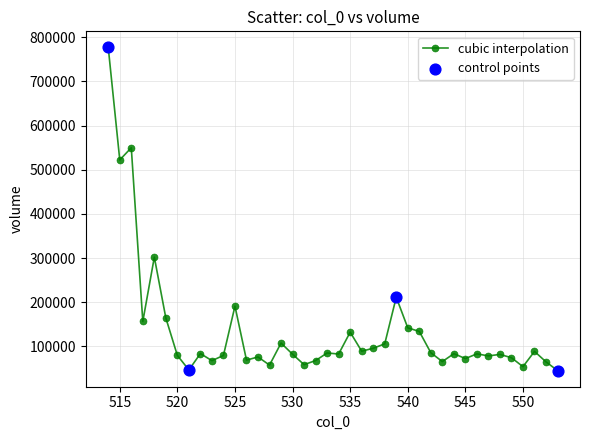

What is the value of the 15th point from the left?

57878.3